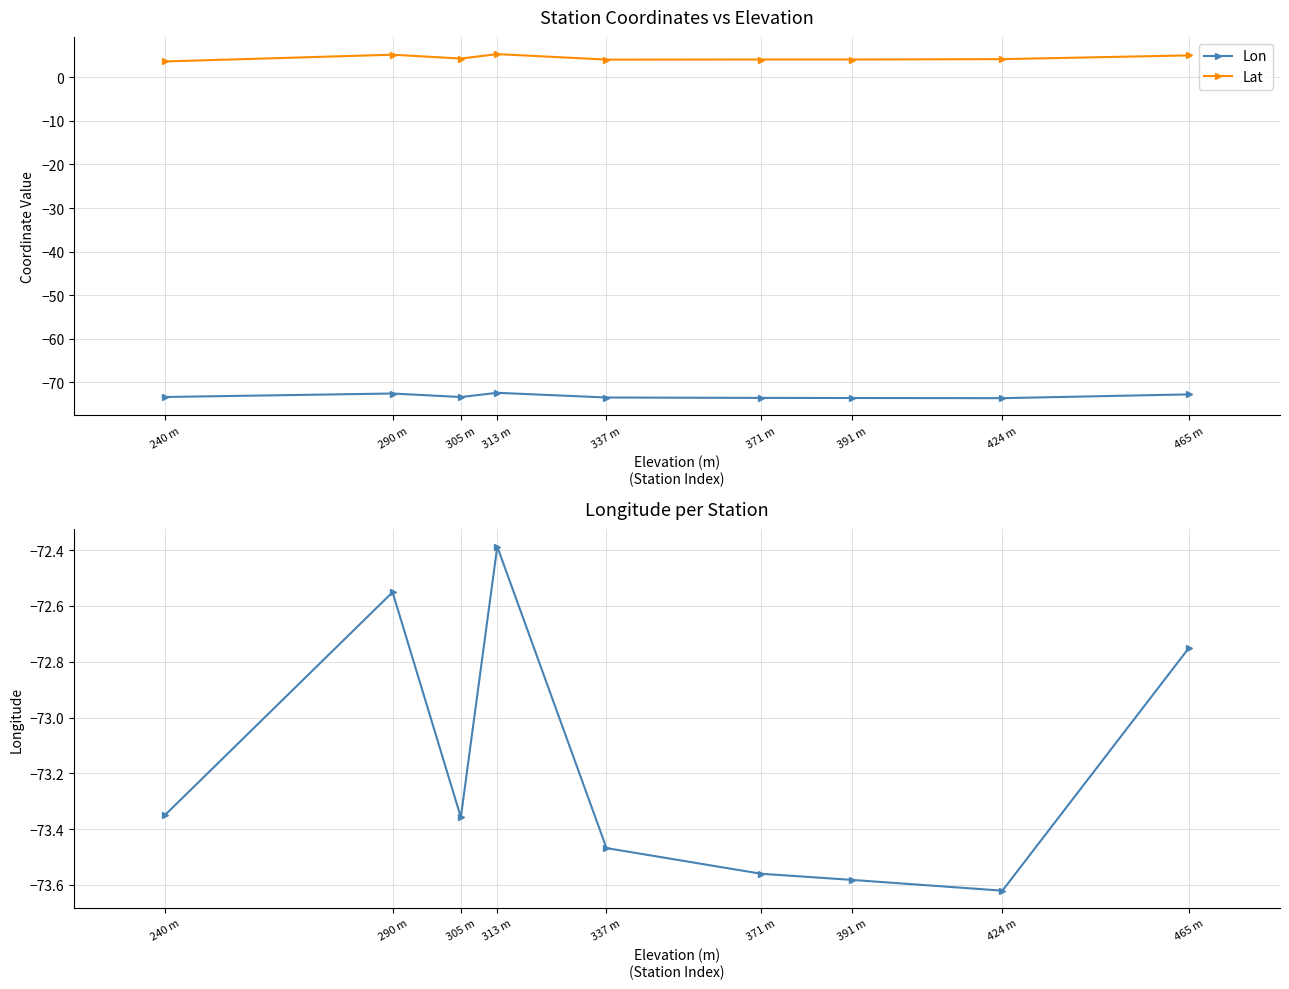

Which label corresponds to the smallest value in the chart?

424 m